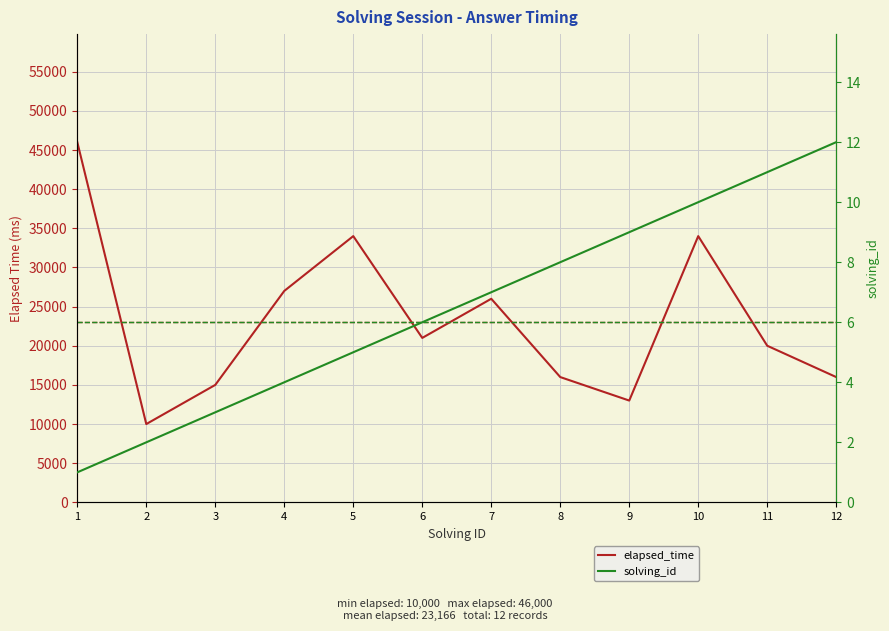

What is the maximum value shown in the chart?

46000